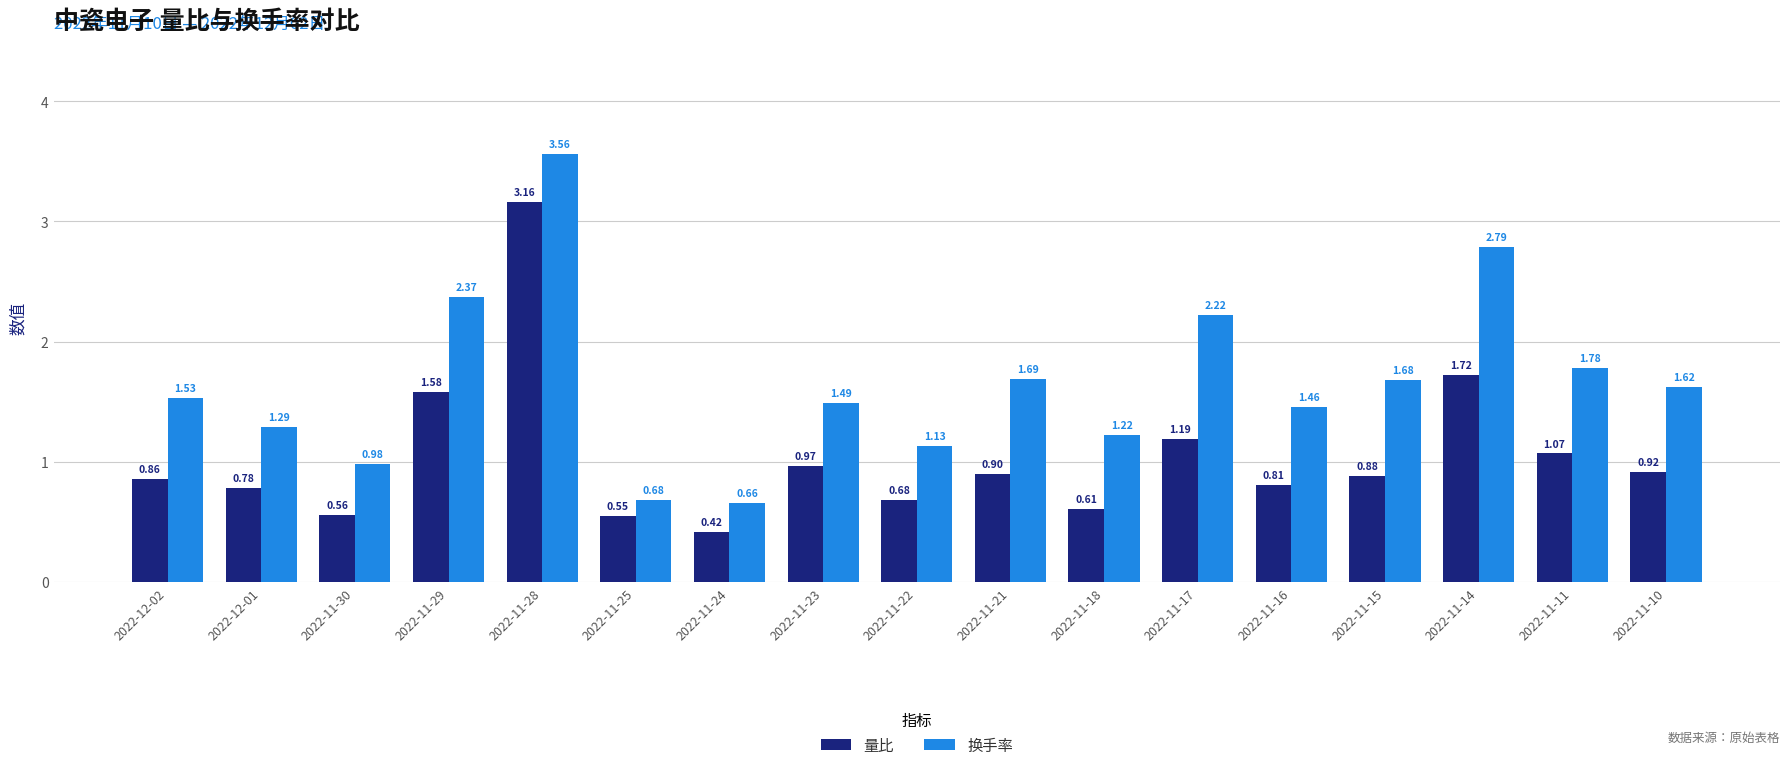

What is the difference between the maximum and second lowest values in the 量比 series?

2.6